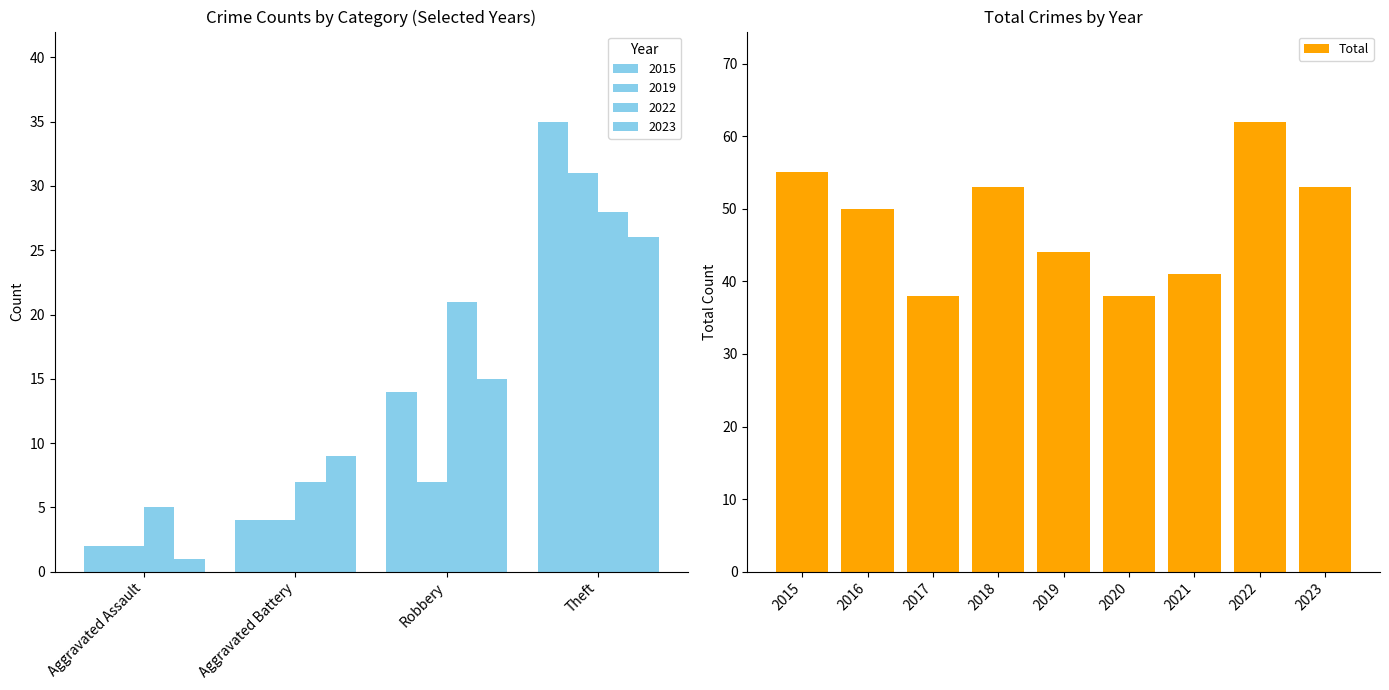

True or false: Total has a value of 62 at 2022.

True